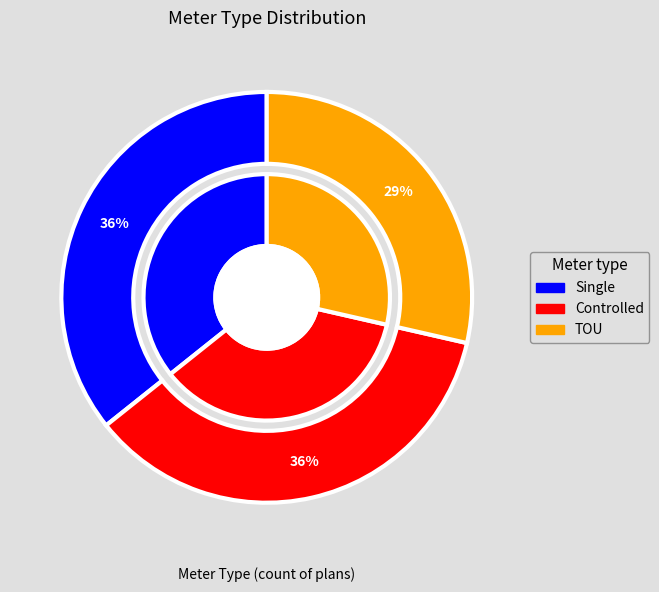

Rank the categories by value from lowest to highest.

TOU, Single, Controlled